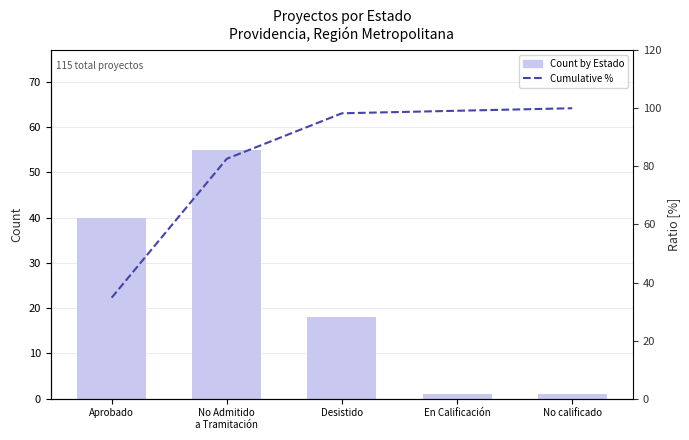

Which has a higher value, En Calificación or Desistido?

Desistido